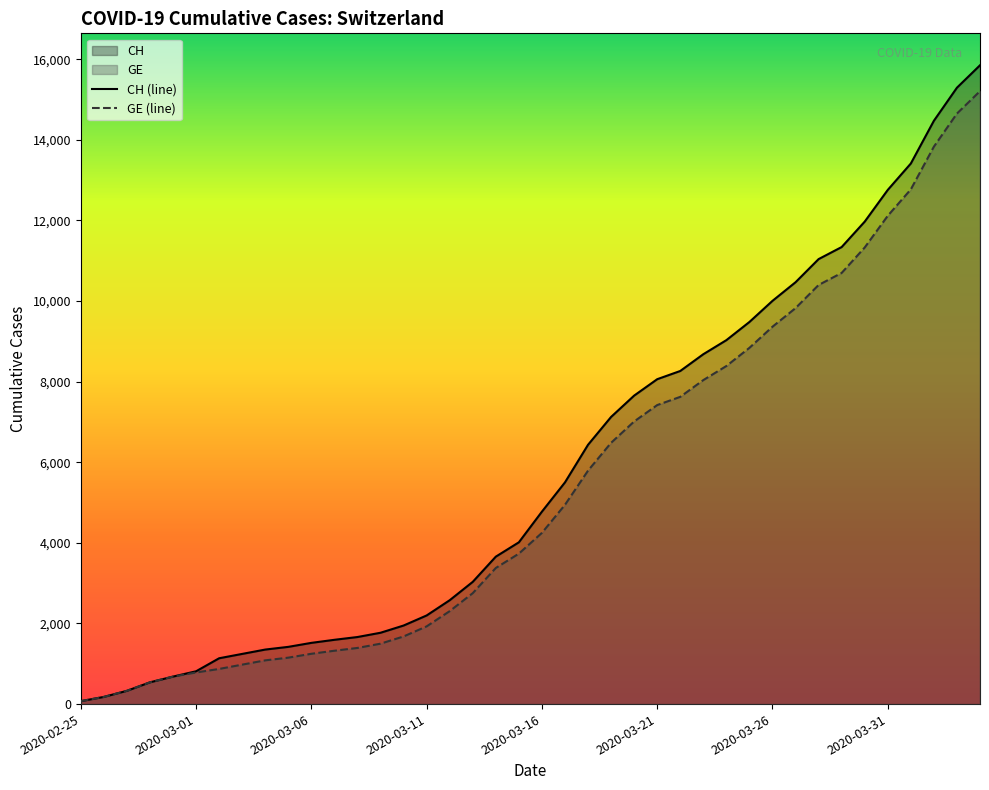

Is it true that CH (line) equals 904 at 2020-03-11?

False